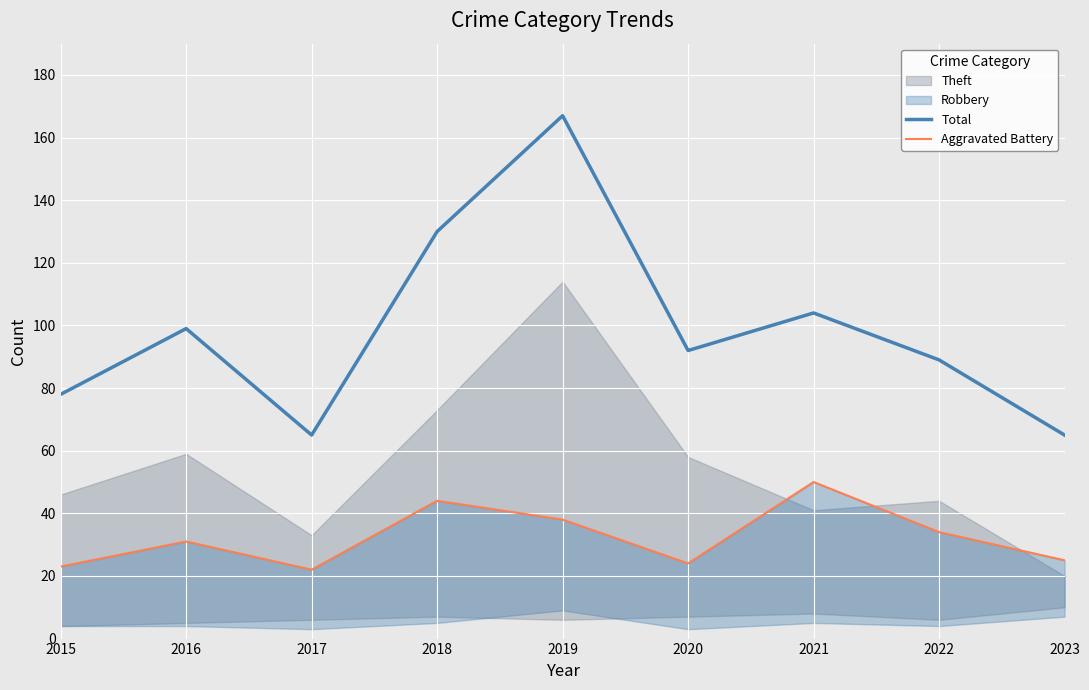

True or false: Total and Aggravated Battery cross at least once.

False